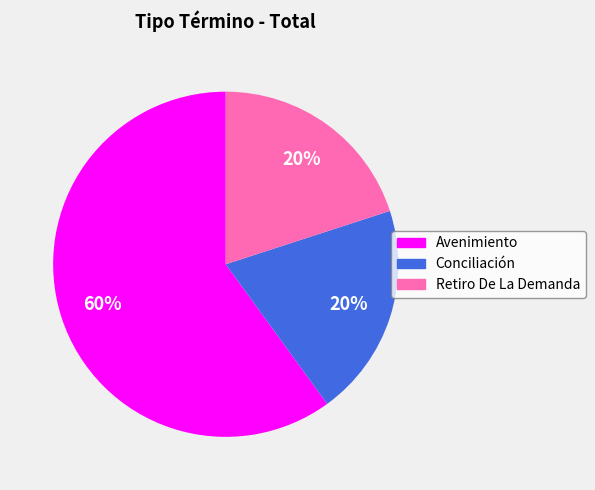

Do Conciliación and Retiro De La Demanda together represent more than half of the pie?

No